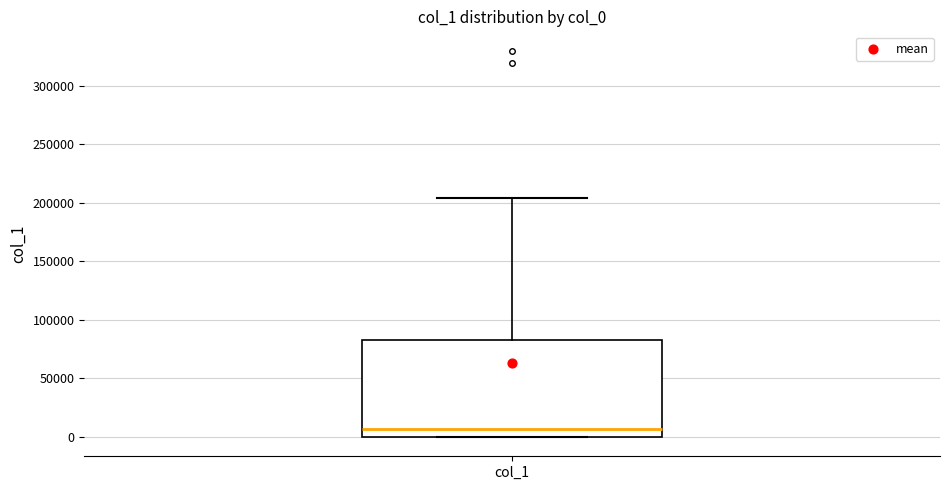

Transcribe this box plot: give where the median line is, the range the box spans, and where the two whiskers end, as read against the y-axis. The values are not printed on the chart, so give them approximately, as read against the axis.

median 5000, box 0 to 85000, whiskers 0 to 205000